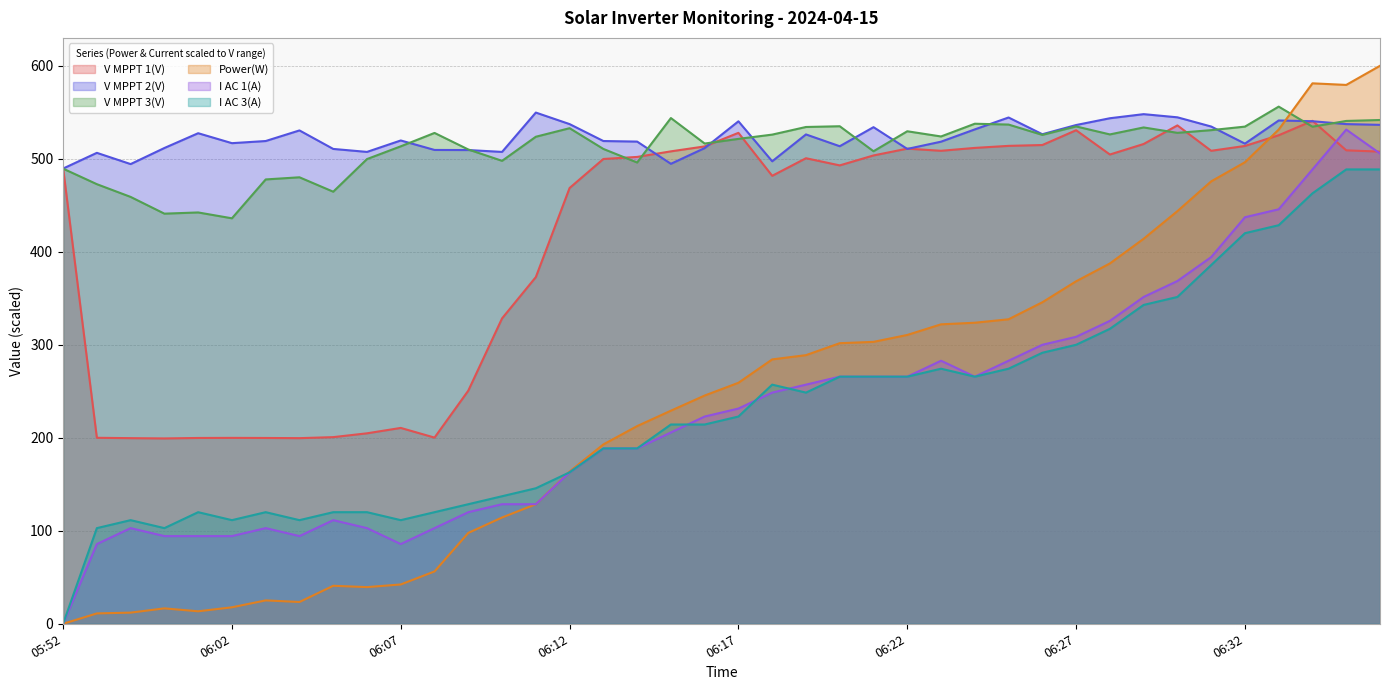

At which label is I AC 1(A) closest to 265?

06:20